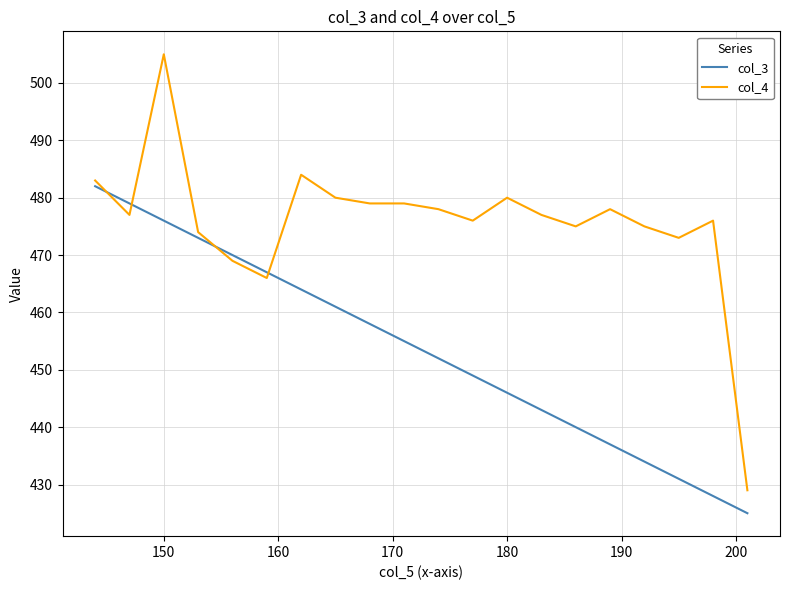

Which series ends up on top after the final intersection of col_3 and col_4?

col_4